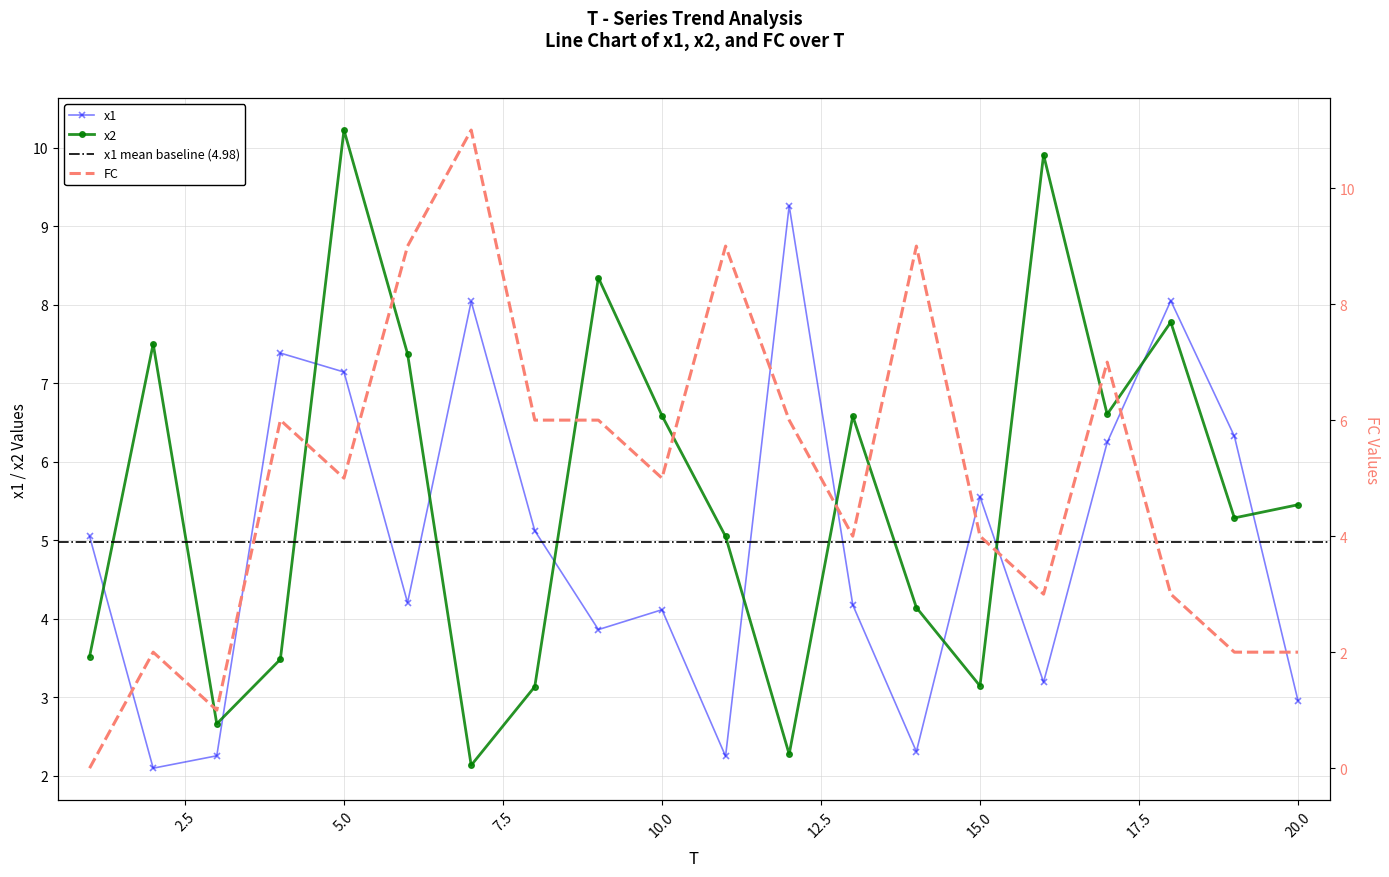

The value of FC at 20 is 2.9. True or false?

False